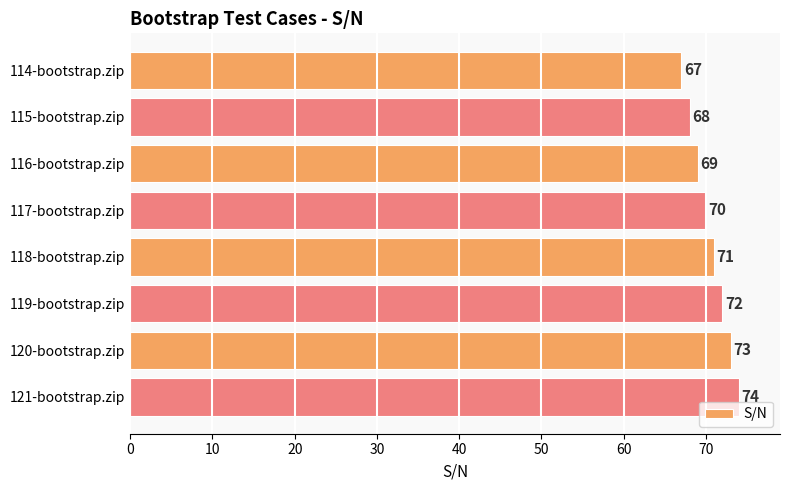

What is the label of the 7th bar from the bottom?

115-bootstrap.zip